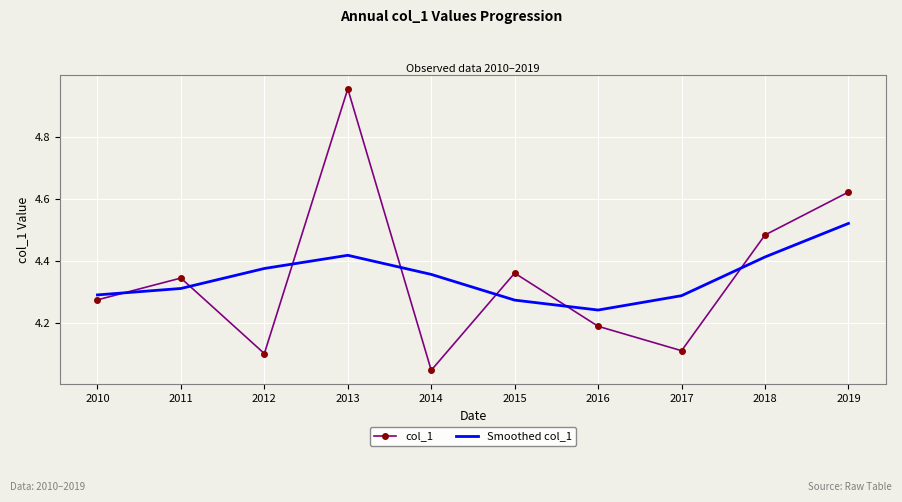

What is the sum of all col_1 values?

43.5